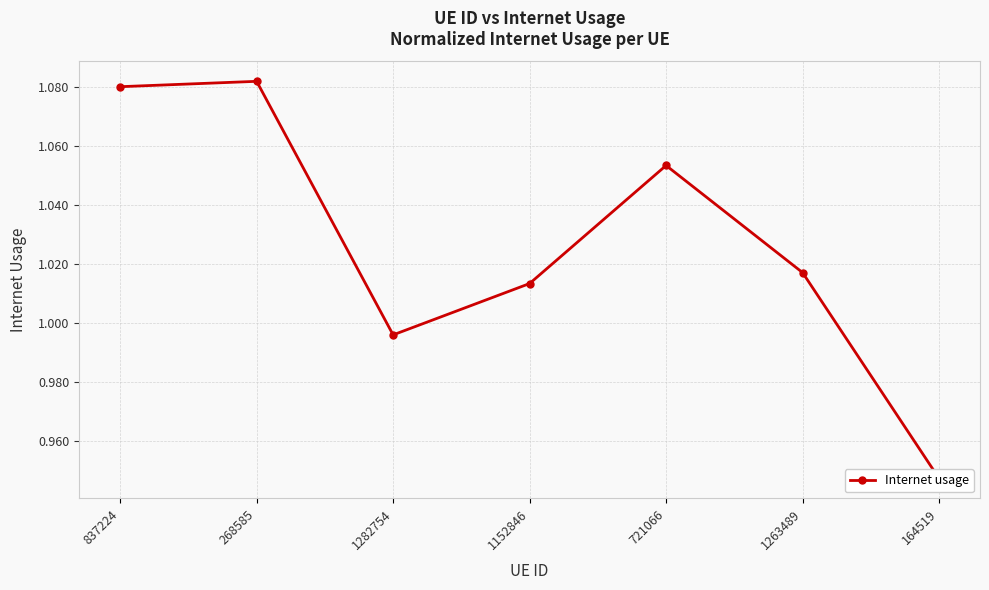

Reading left to right, what are all the values shown in this chart?

1.1	1.1	1.0	1.0	1.1	1.0	0.9